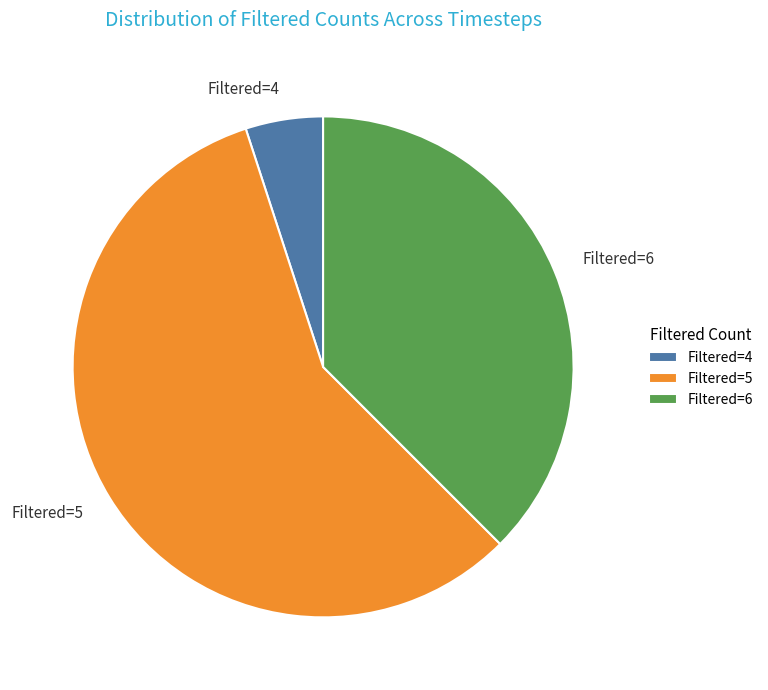

Count the number of slices in the pie.

3